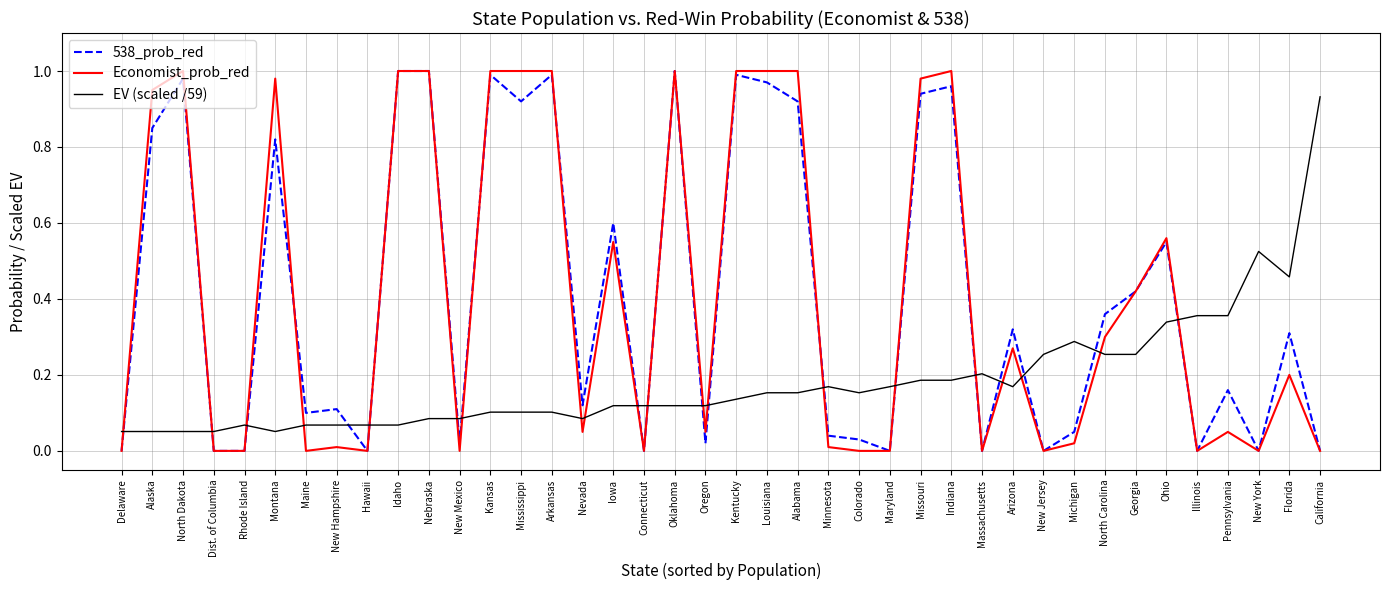

The 538_prob_red series shows 0.3 at New York. True or false?

False